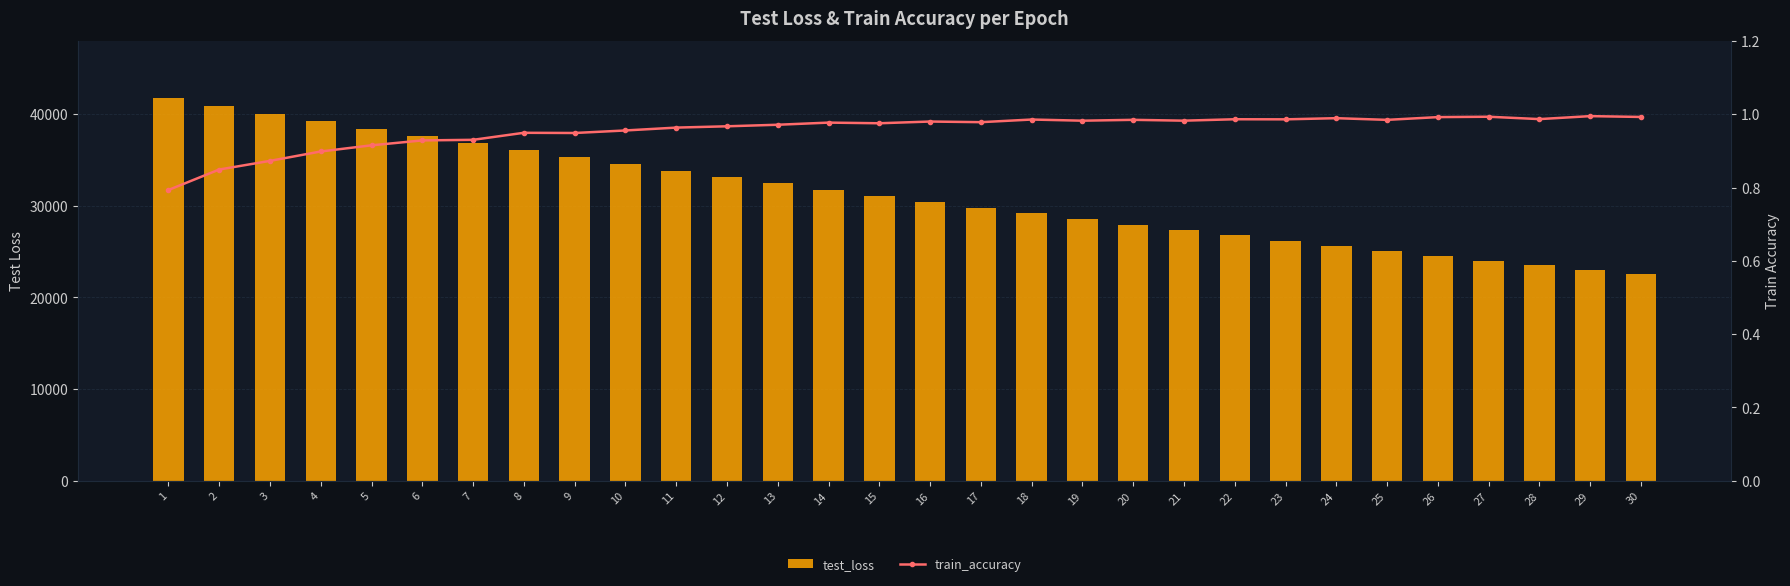

Which series changed the most between 17 and 18?

test_loss